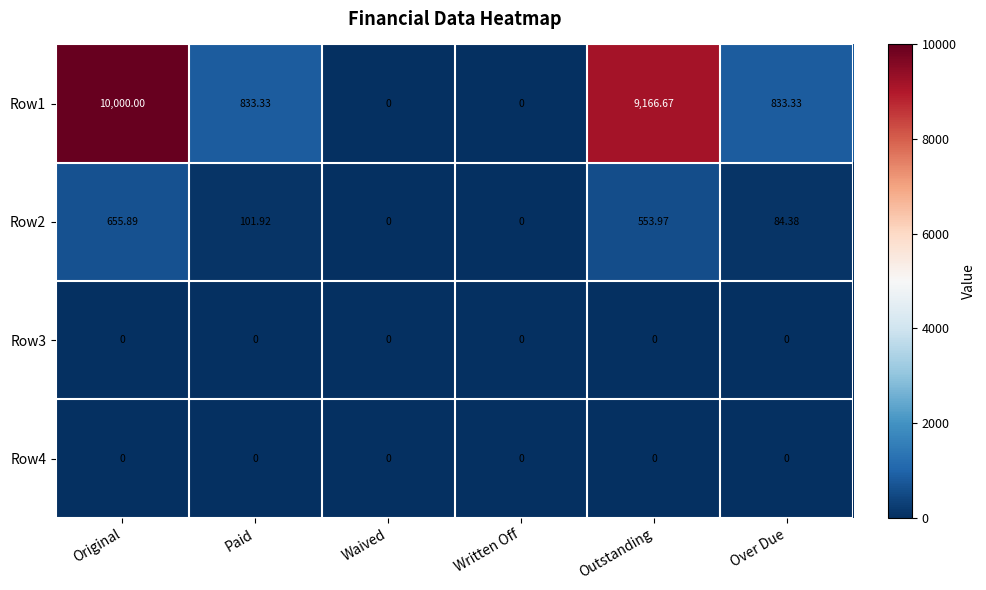

What is the spread (max minus min) of values at Original?

10000.0